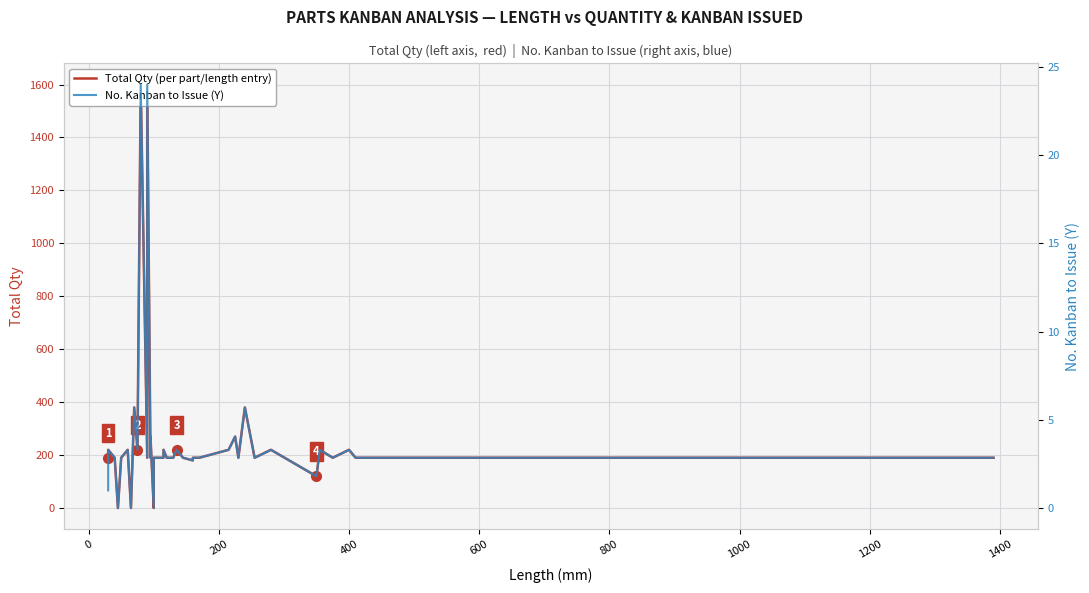

What is the average value of the Total Qty (per part/length entry) series?

264.5